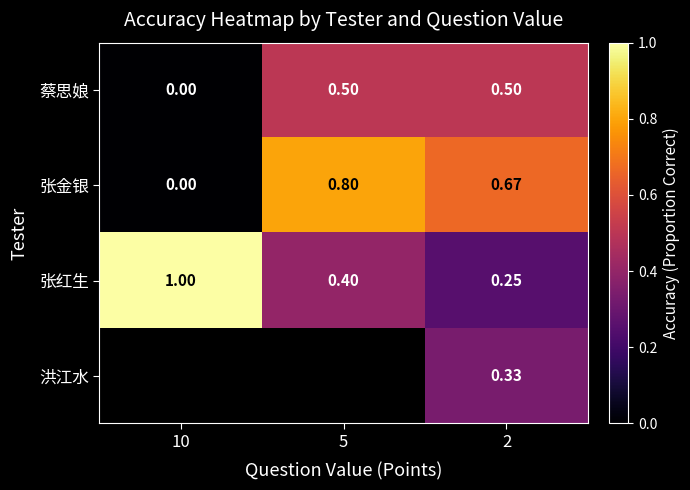

Which label corresponds to the smallest value in the chart?

10